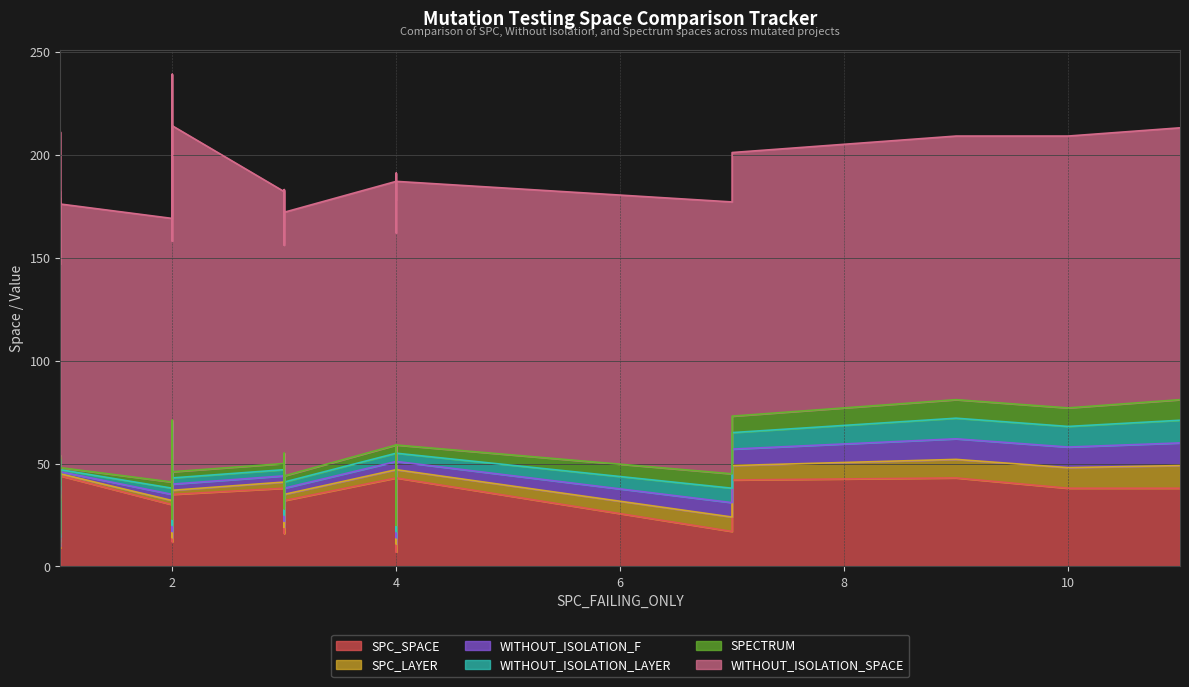

True or false: WITHOUT_ISOLATION_SPACE has a value of 77 at 11.

False